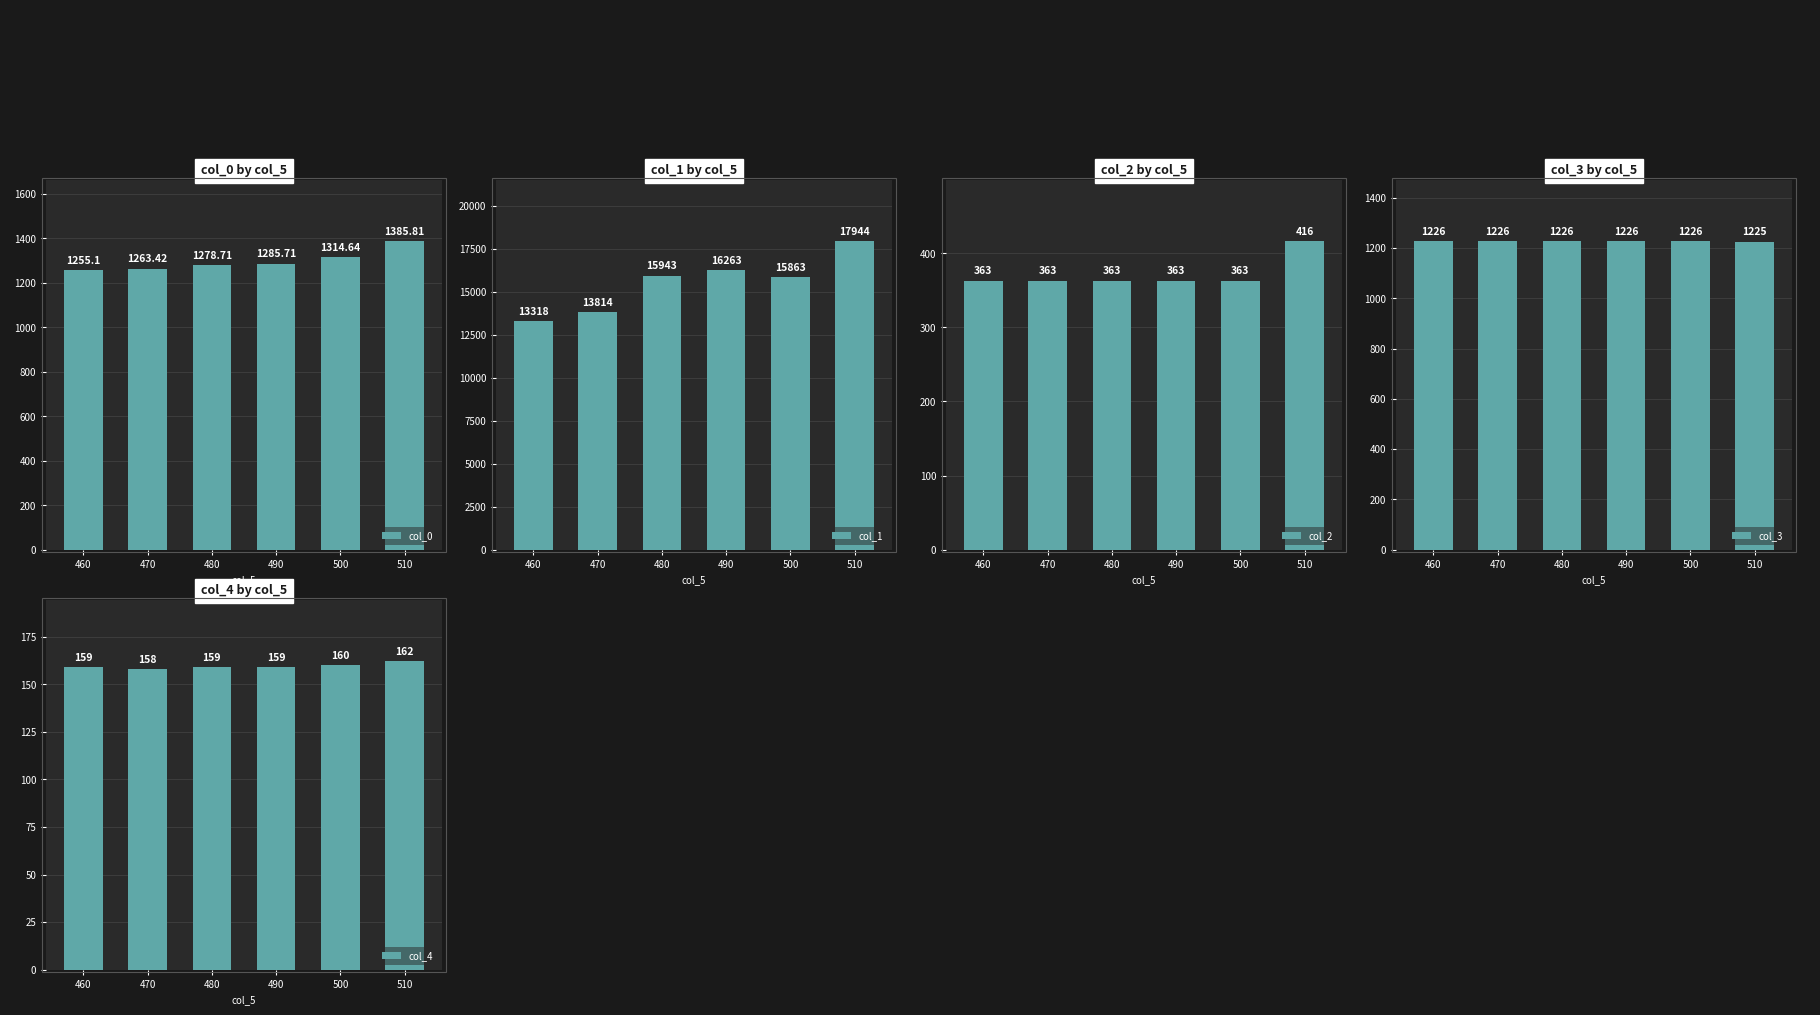

What is the difference between the second highest and second lowest values in the col_0 series?

51.2